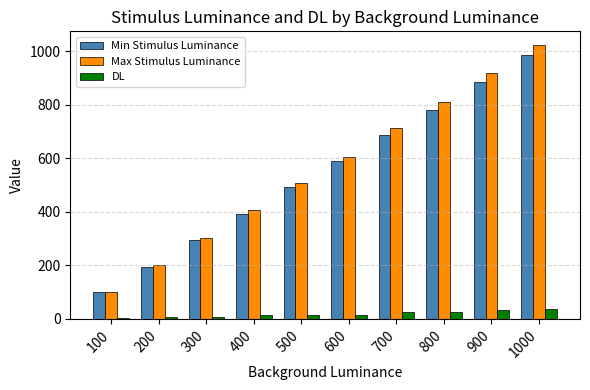

At which category is the sum across all series the highest?

1000